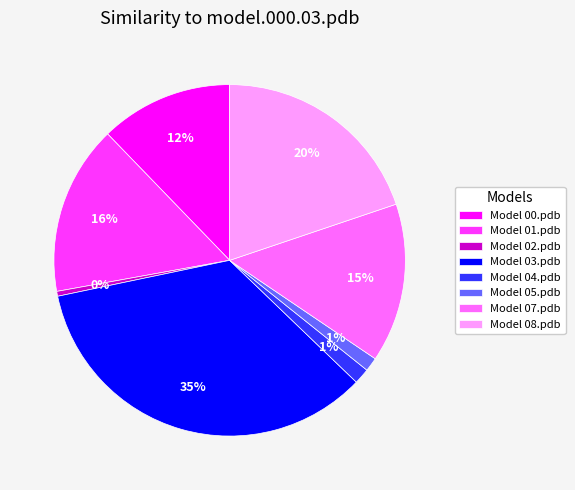

Between Model 00.pdb and Model 04.pdb, which is larger?

Model 00.pdb